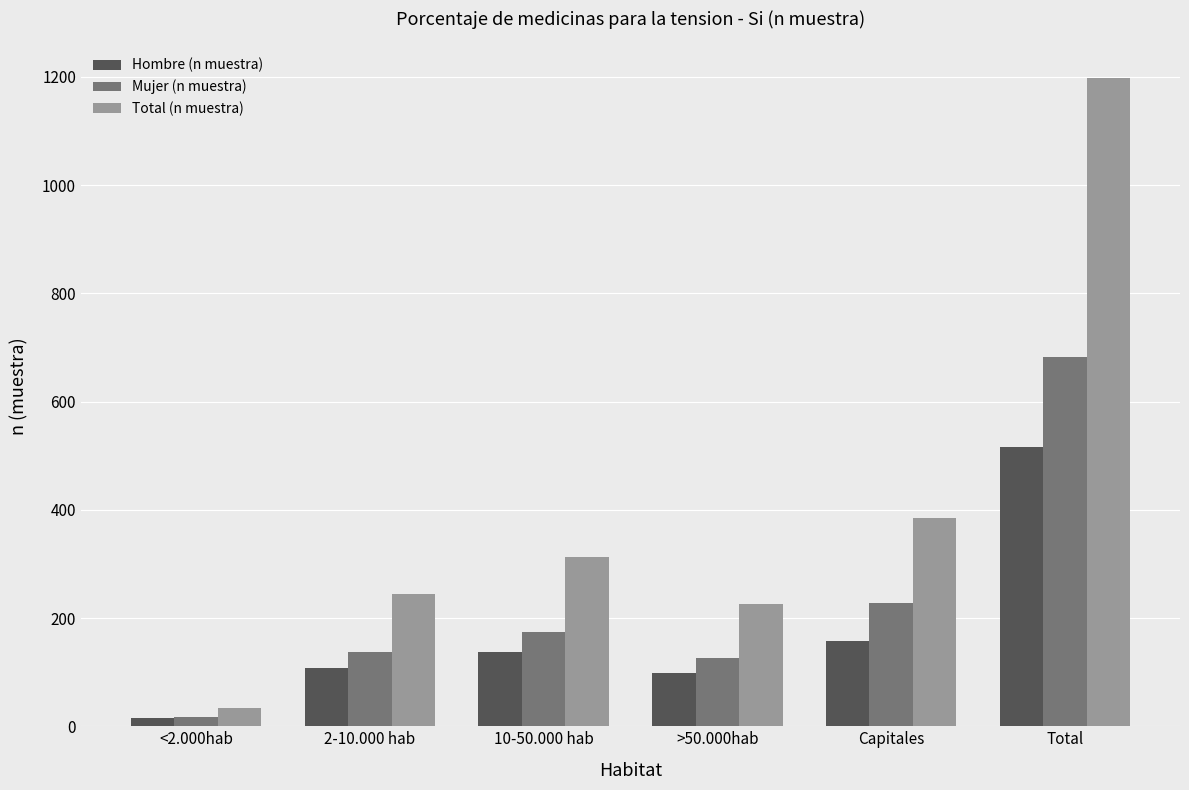

What is the label of the 2nd bar from the left?

2-10.000 hab